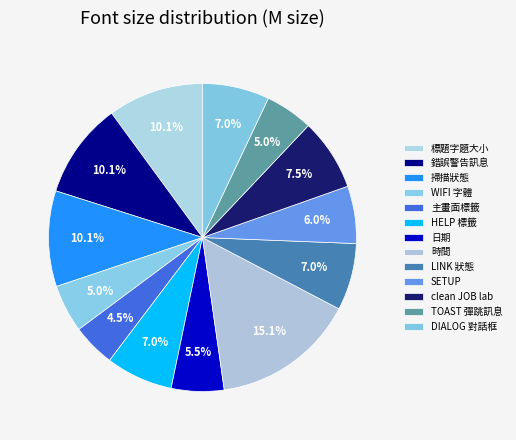

Is there a majority slice in this chart?

No